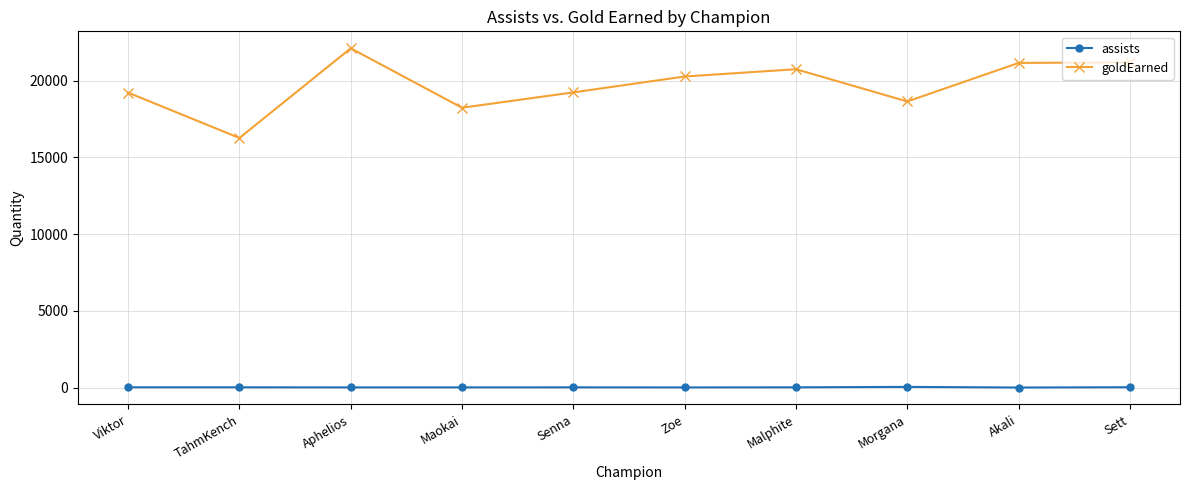

List the series in order of their overall mean, highest first.

goldEarned, assists